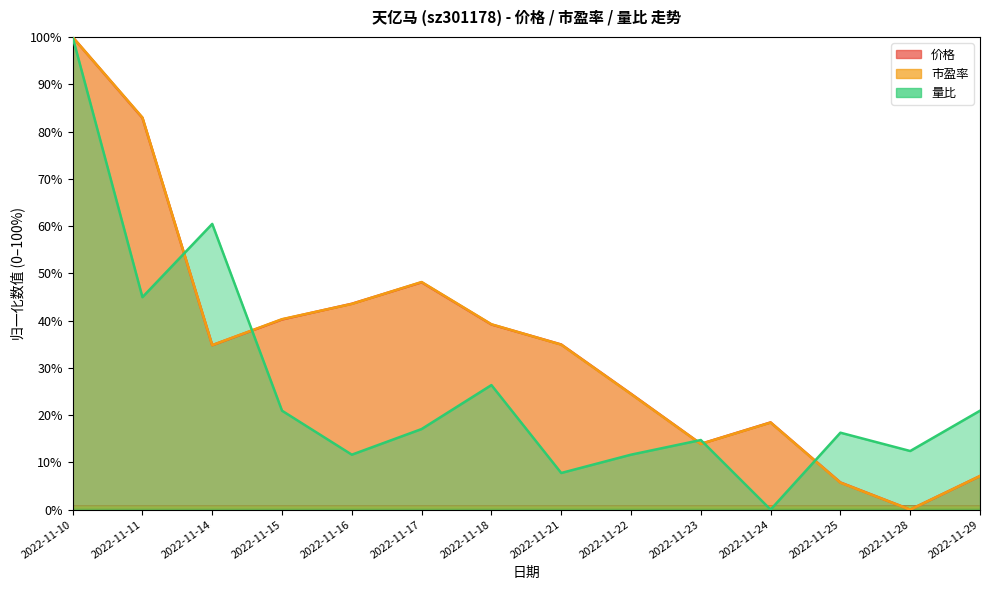

What are all the series names shown in the legend?

价格, 市盈率, 量比